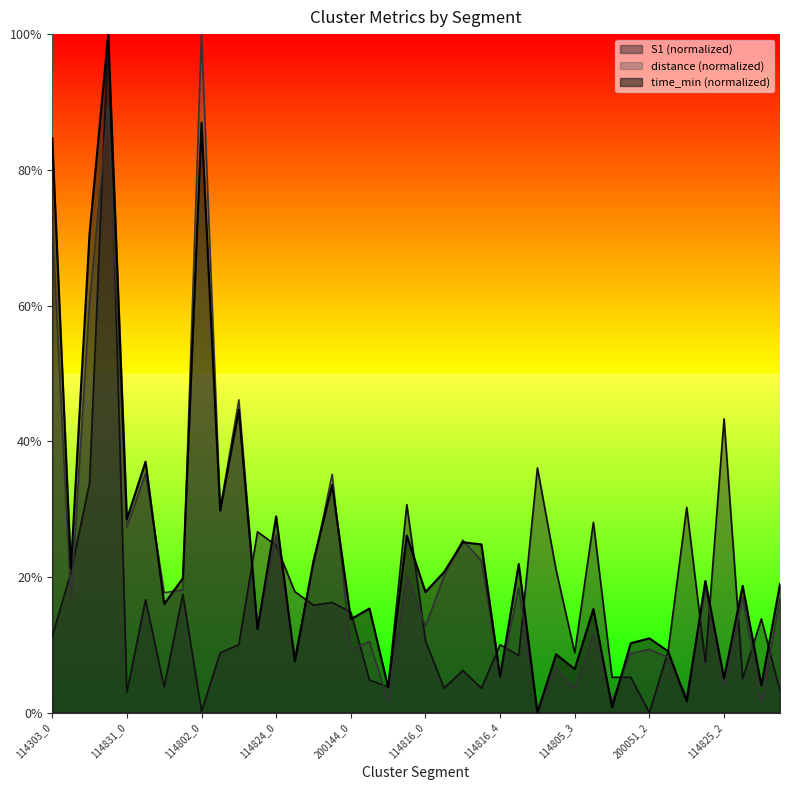

Rank the series by their maximum value, from highest to lowest.

time_min, distance, S1